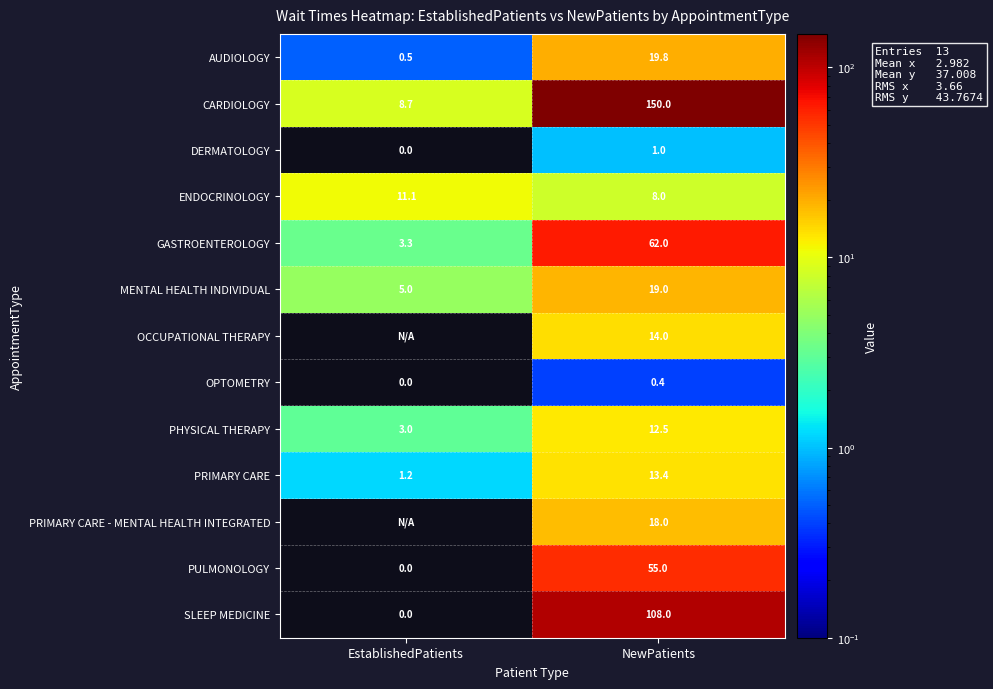

At how many categories does at least one series exceed 46?

1